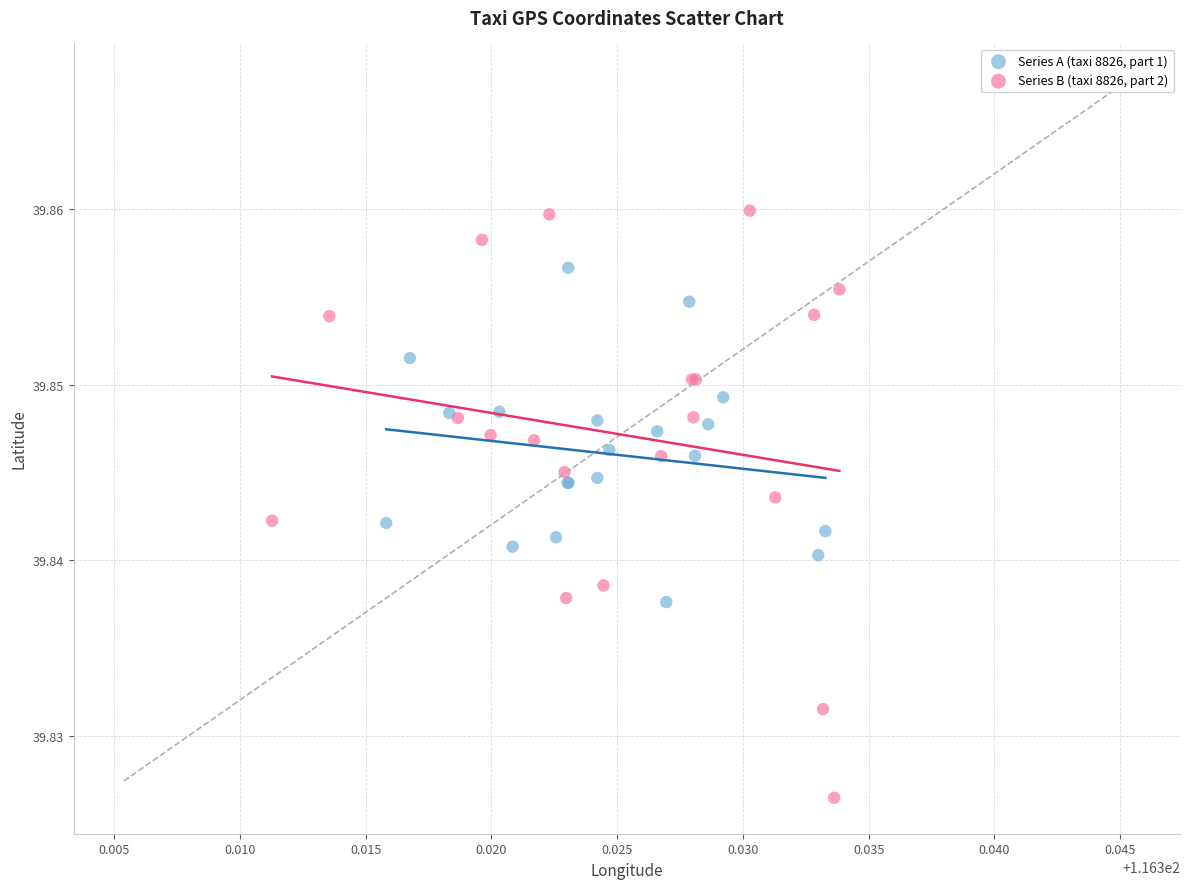

Which series contains the lowest Y value?

Series B (taxi 8826, part 2)